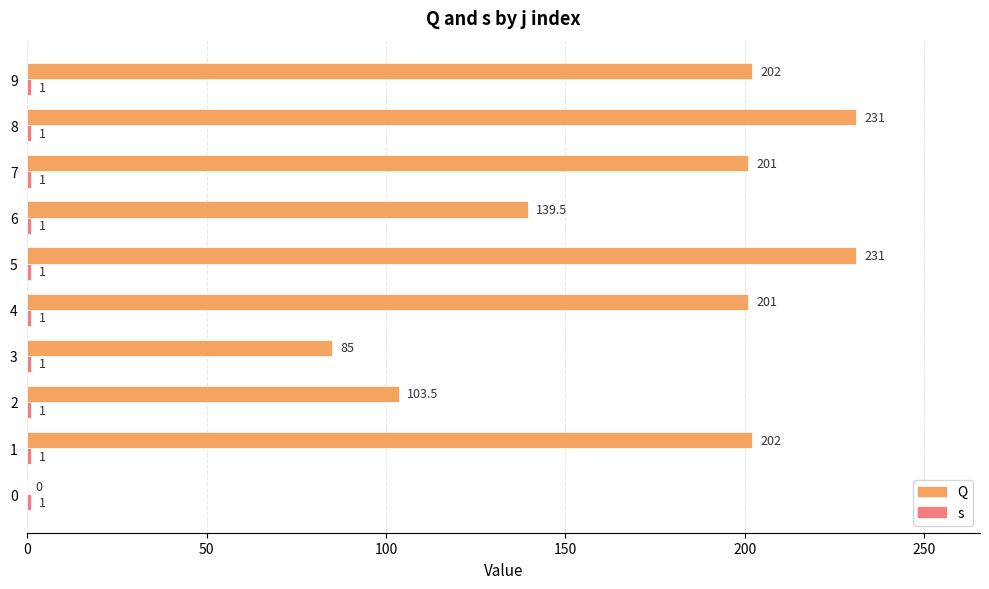

List the series in order of their overall mean, lowest first.

s, Q